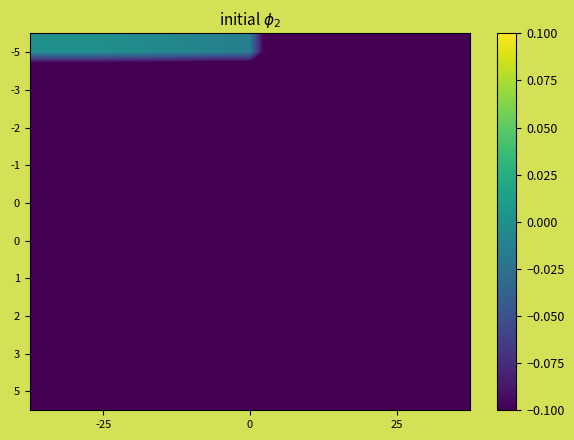

At which category is the sum across all series the highest?

-25